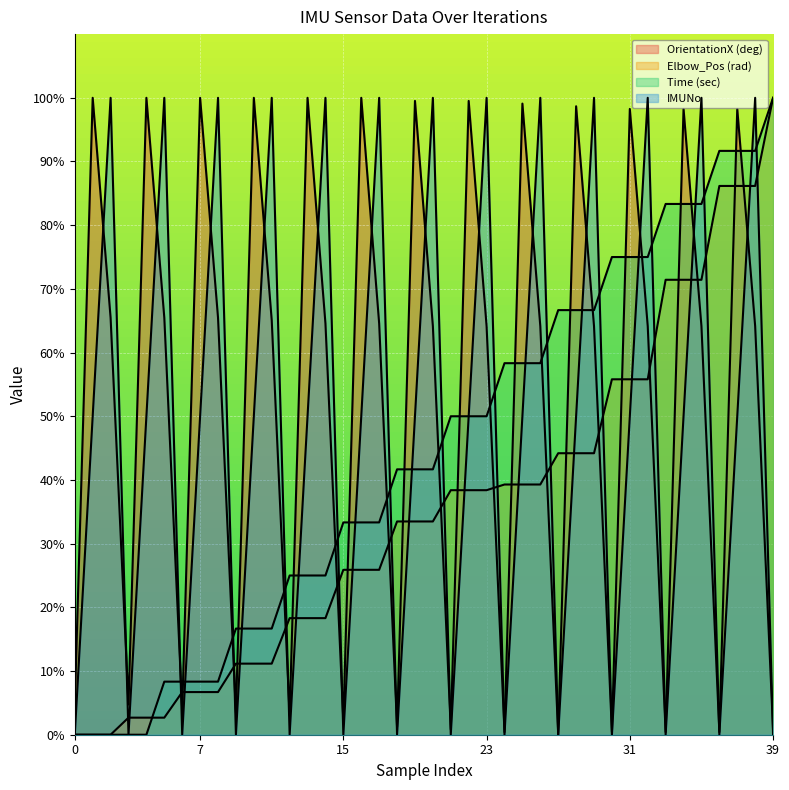

True or false: OrientationX (deg) and Time (sec) cross at least once.

True